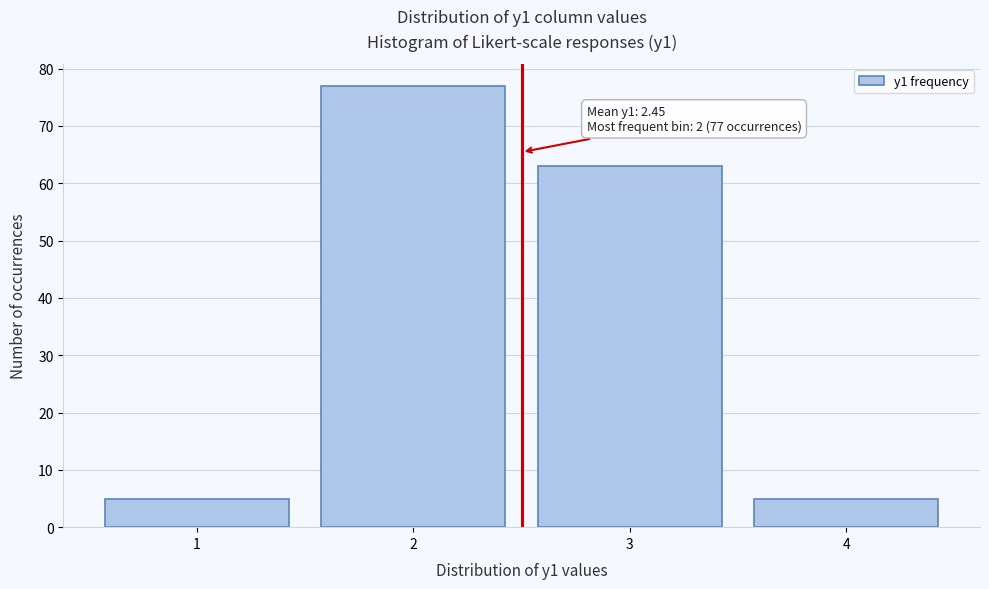

Reading left to right, what are all the values shown in this chart?

1=5	2=77	3=63	4=5